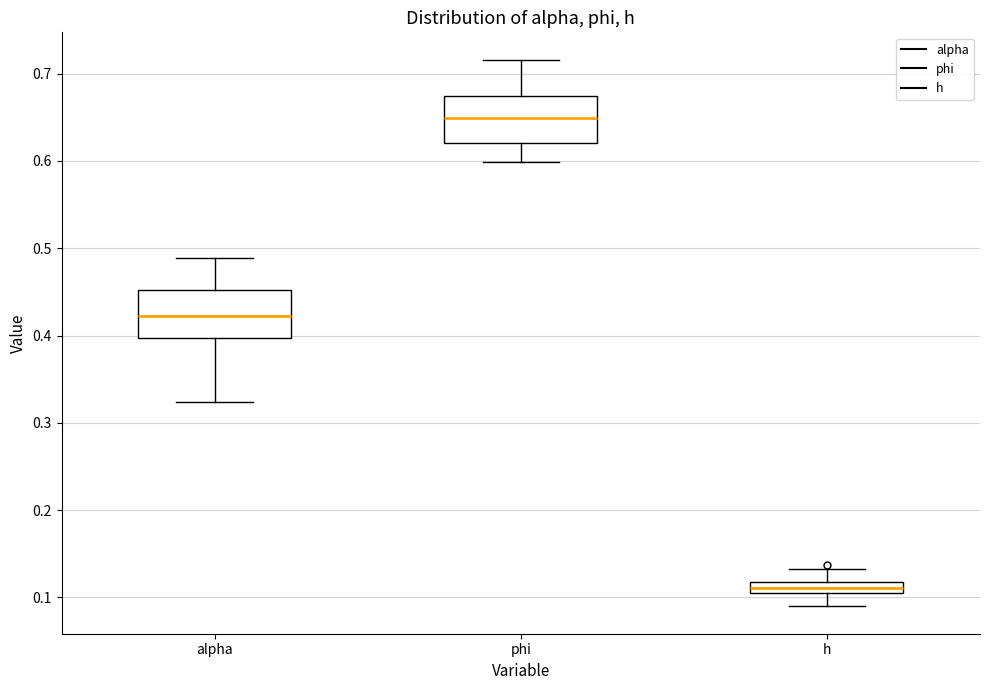

Where is the lower edge of the box for h on the y-axis? The values are not printed on the chart, so give them approximately, as read against the axis.

0.11